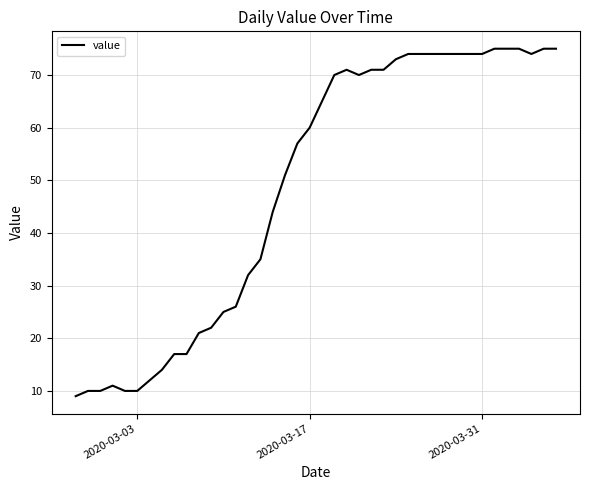

What is the greatest value displayed?

75